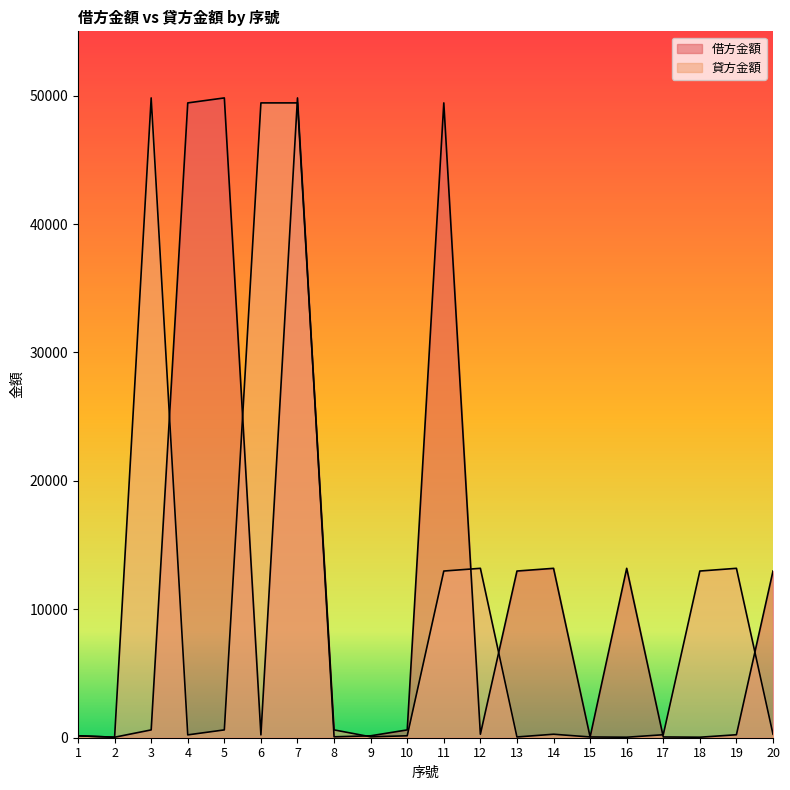

What is the value of the 借方金額 point at the 12th from the left?

271